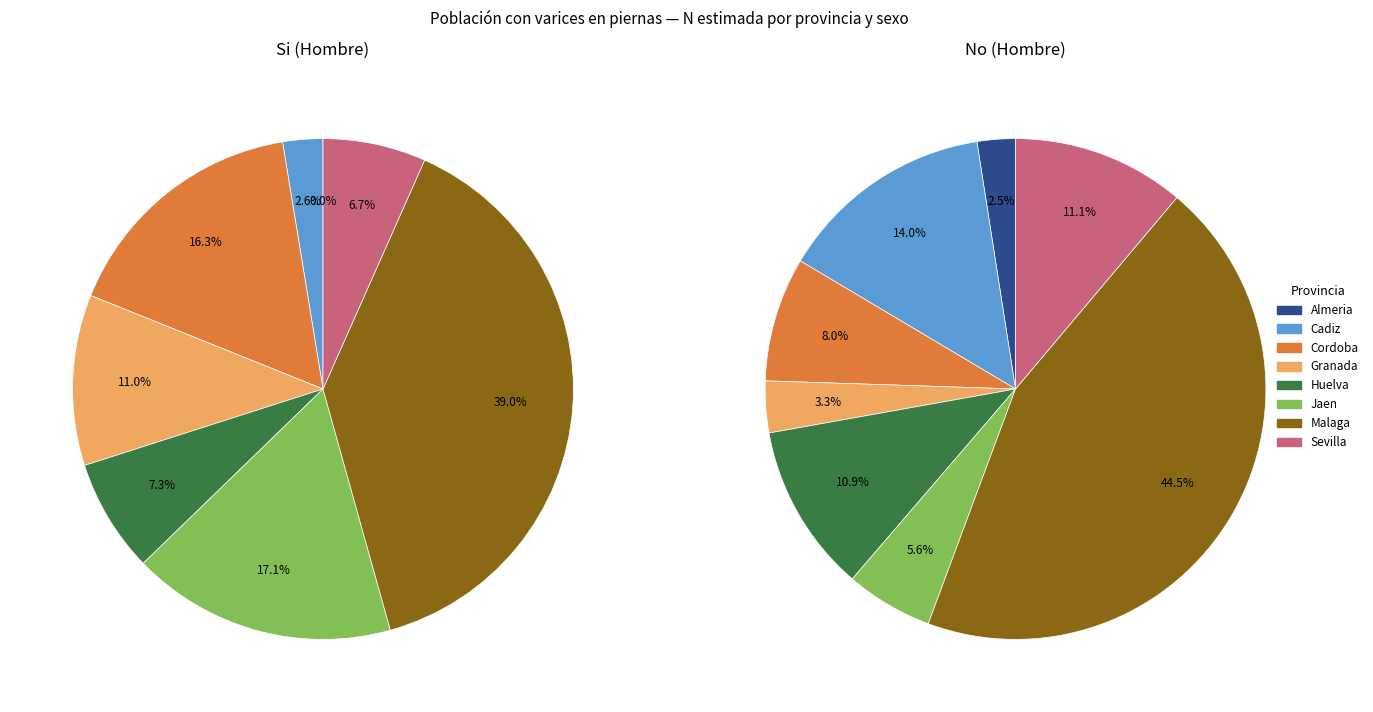

Is there a majority slice in this chart?

No